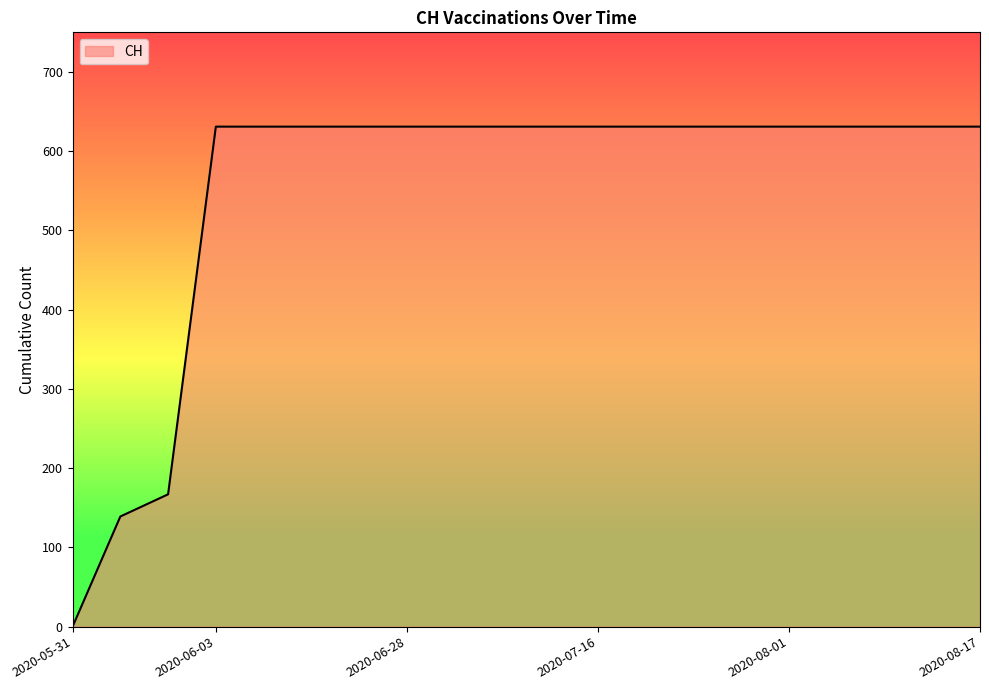

How many values are above zero?

19